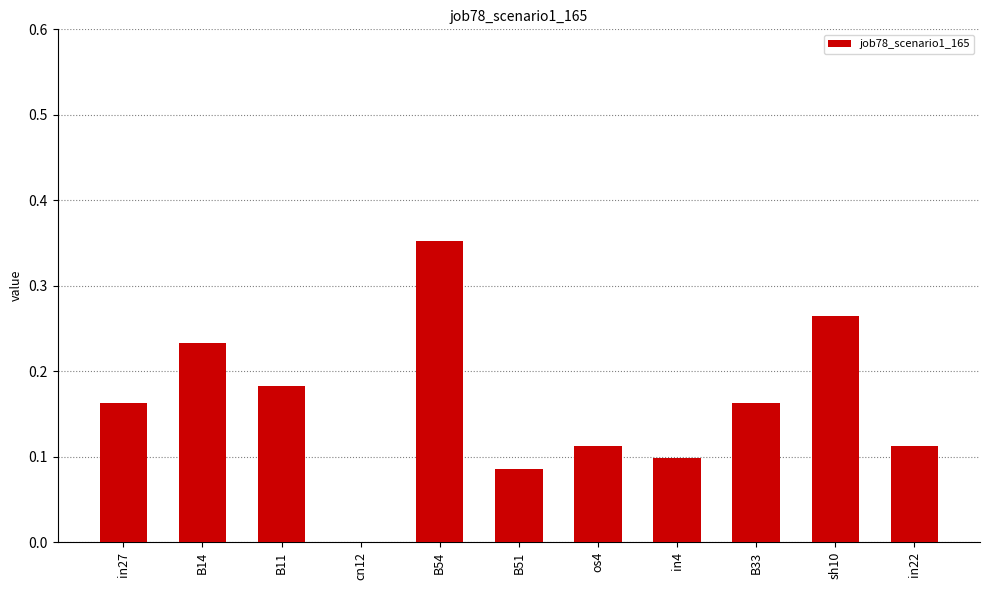

What is the sum of all values?

1.8